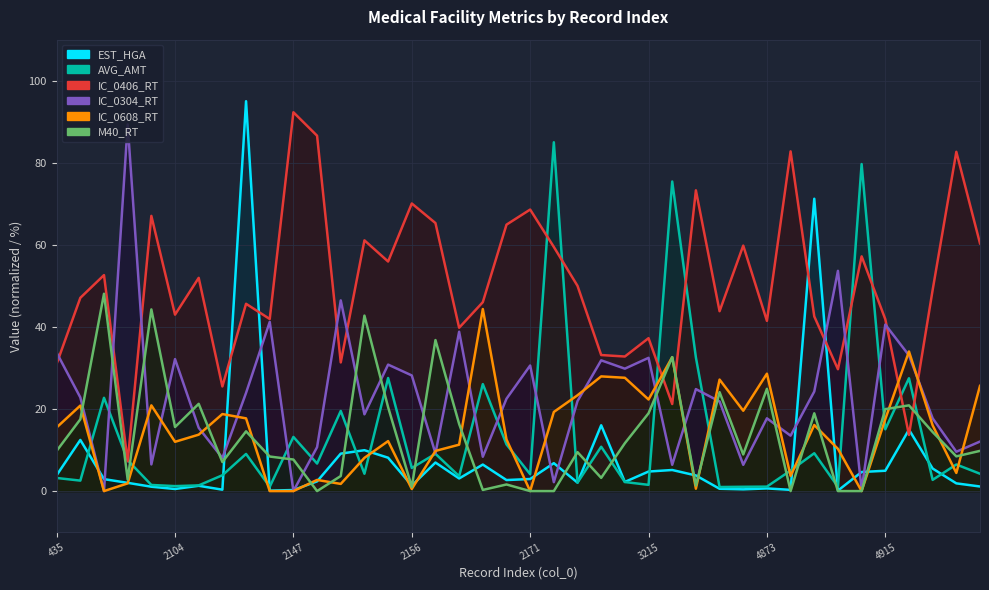

Where is the first local minimum for IC_0608_RT?

438